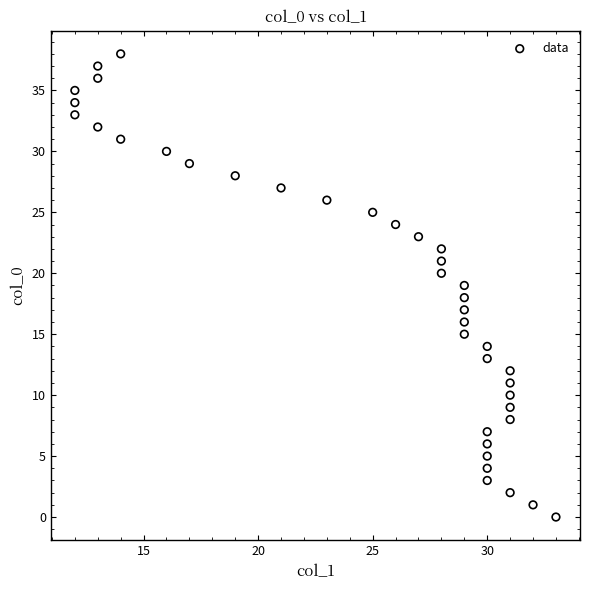

What is the range of X values (max minus min)?

21